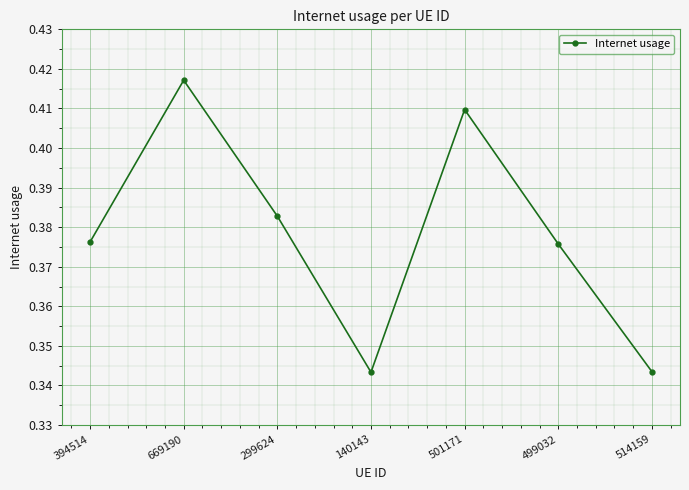

What is the sum of all values?

2.6